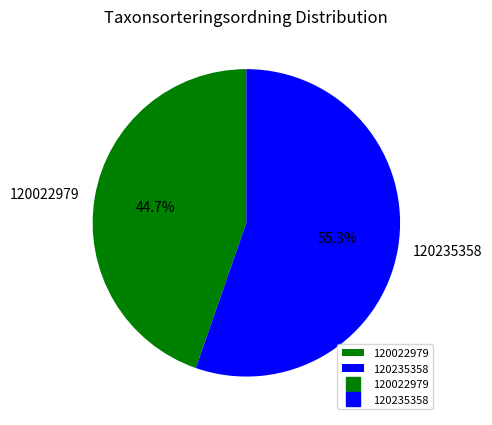

To the nearest percent, what is the difference between the 120022979 and 120235358 slice percentages?

11%